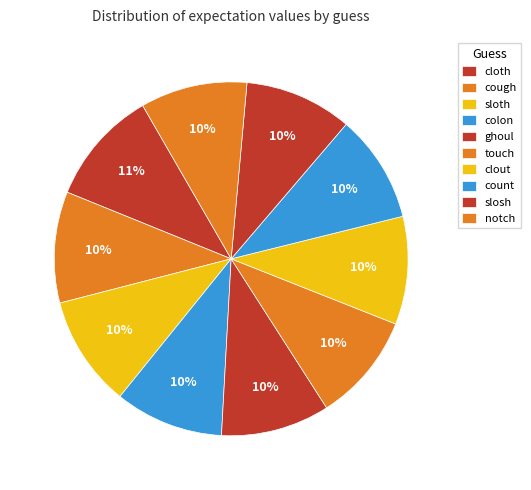

To the nearest percent, what portion does notch represent?

10%